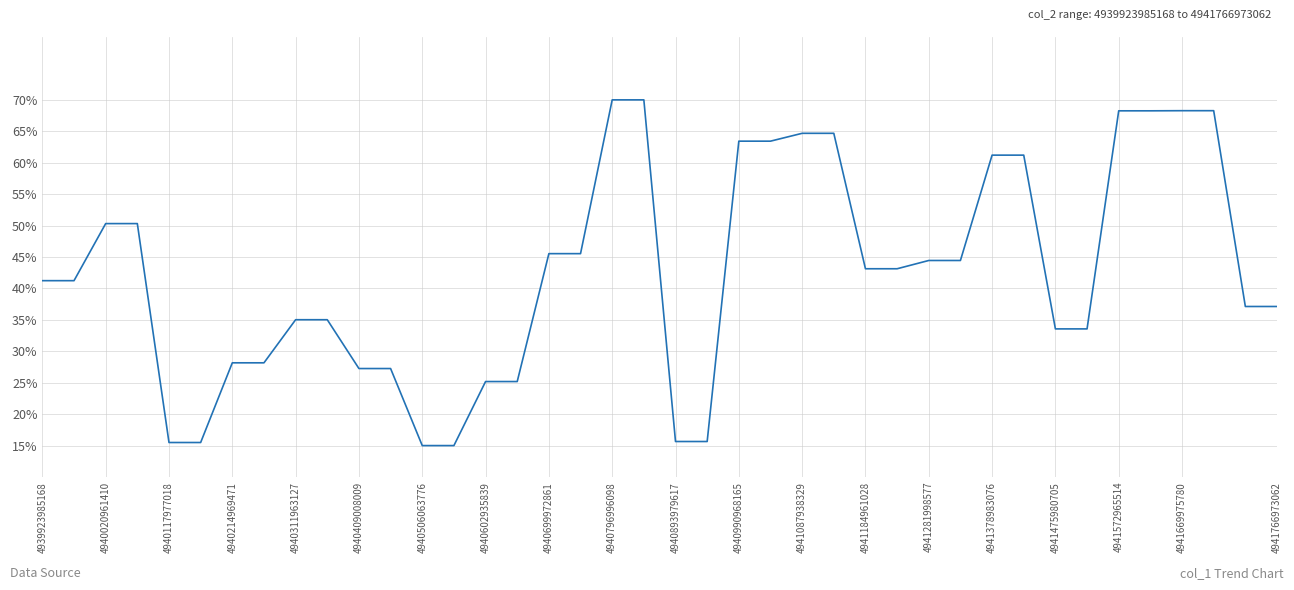

What is the difference between the maximum and minimum values?

55.0